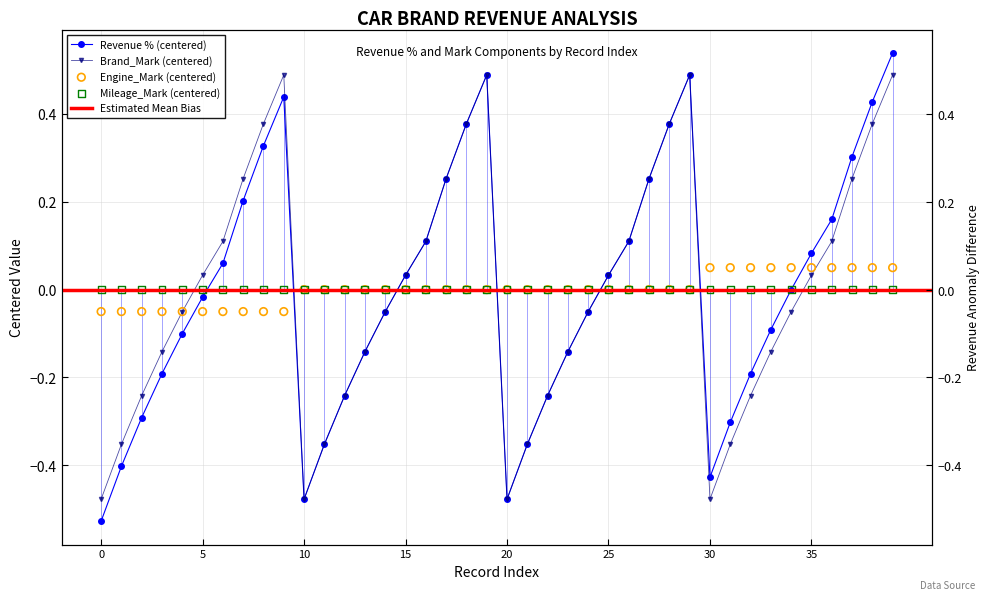

Is the value of Engine_Mark at 37 greater than the value of Revenue % at 32?

Yes